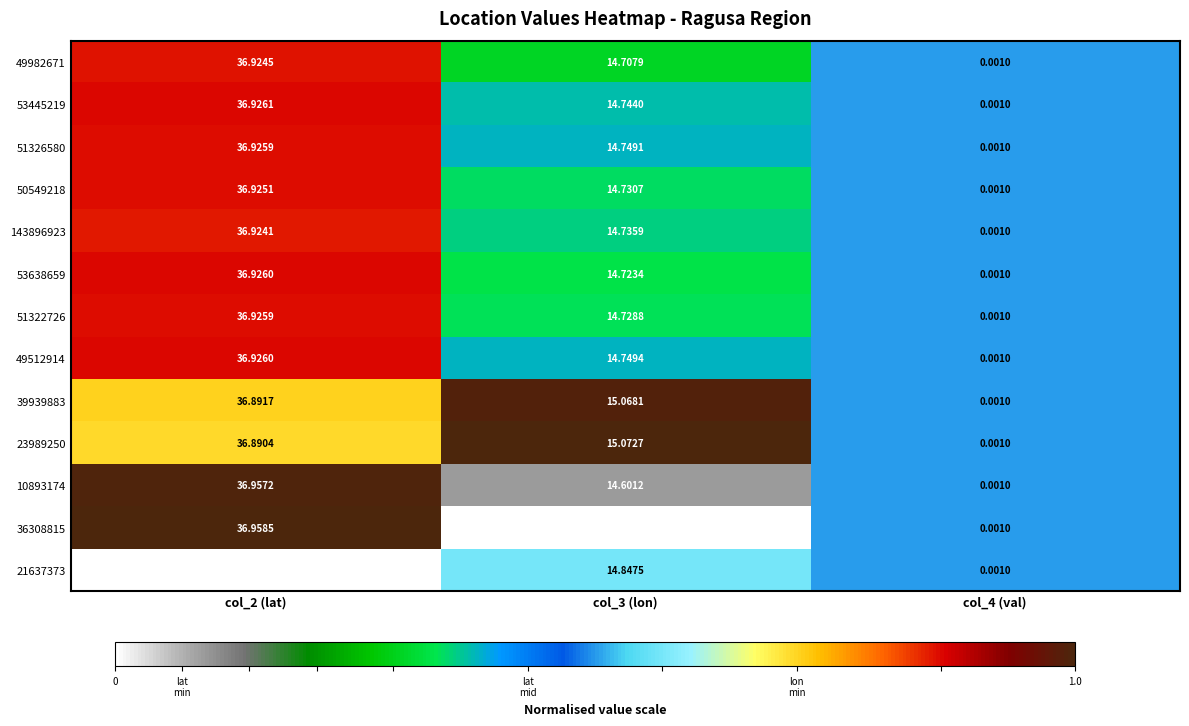

Which series changed the most between col_2 (lat) and col_4 (val)?

36308815